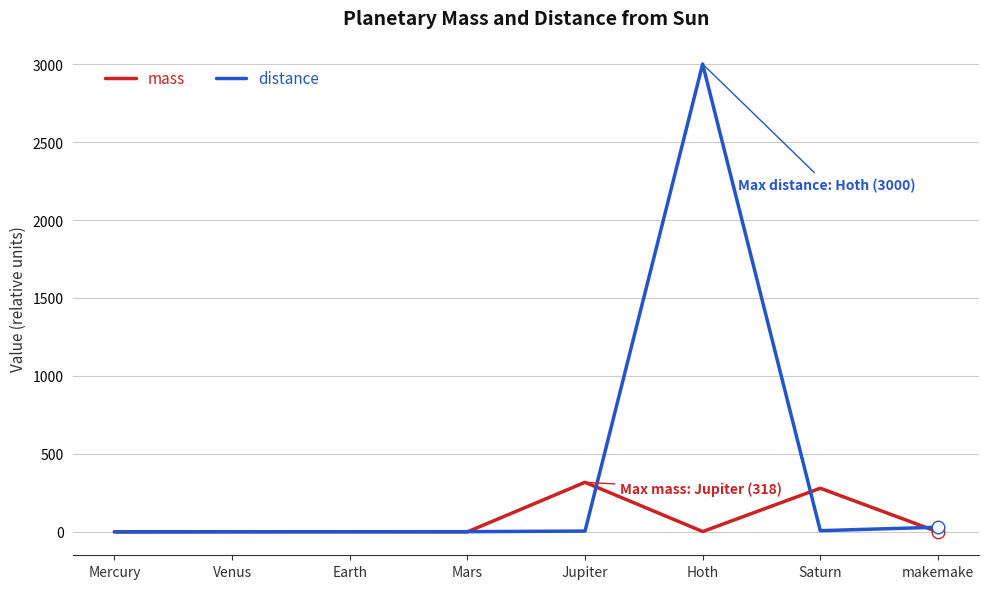

List the series in order of their peak value, lowest first.

mass, distance